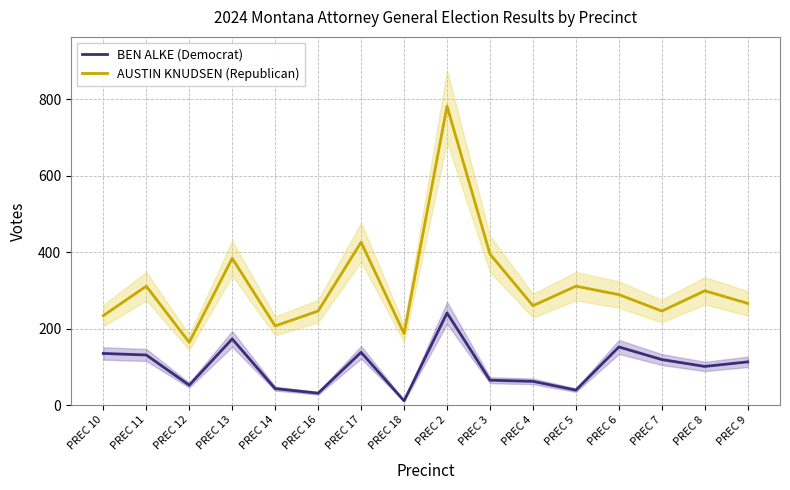

Rank the series by their average value, from highest to lowest.

AUSTIN KNUDSEN (Republican), BEN ALKE (Democrat)